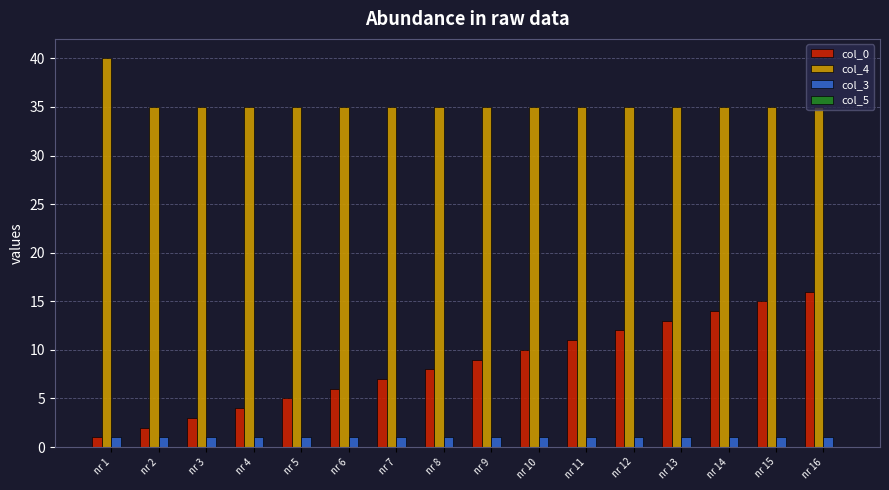

Which series has the widest spread of values?

col_0